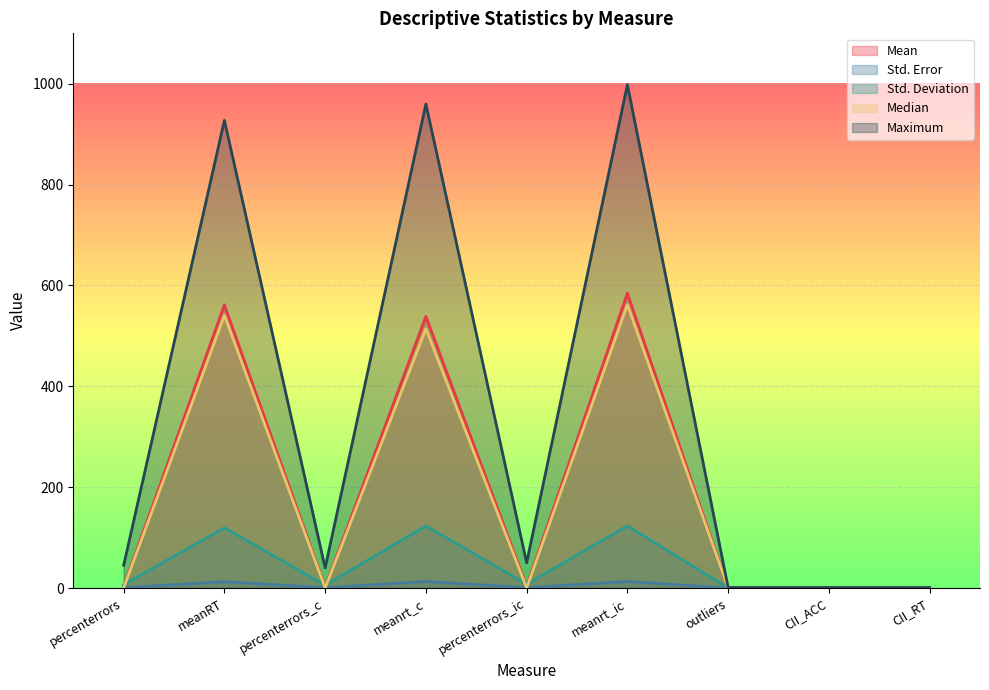

What is the approximate value of Maximum at meanrt_c?

959.8